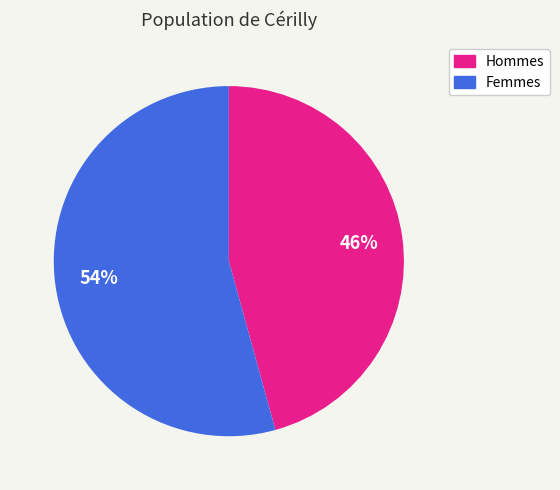

Is it true that Femmes is 40% of the pie?

False